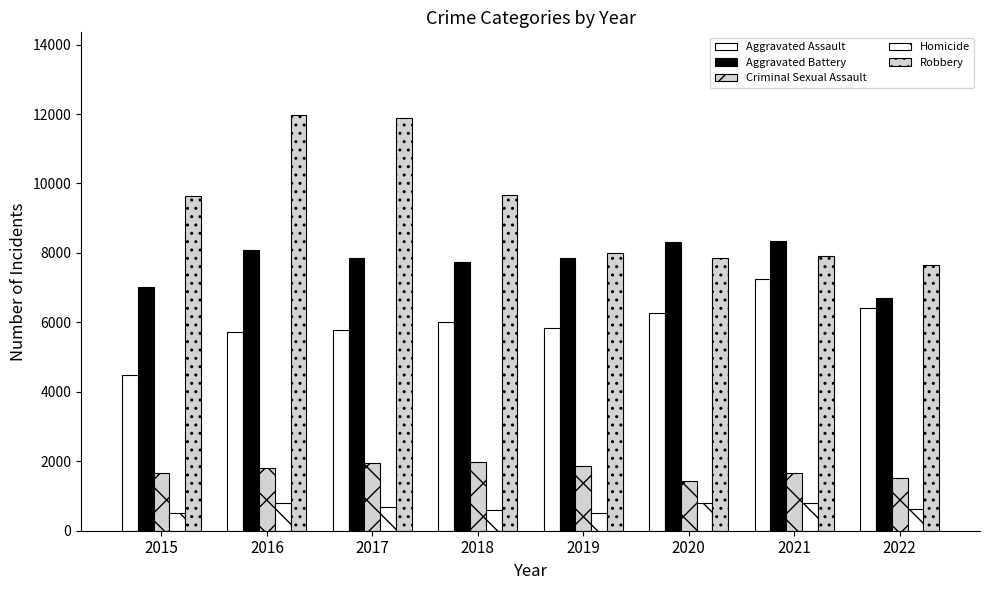

How many categories are shown in the chart?

8